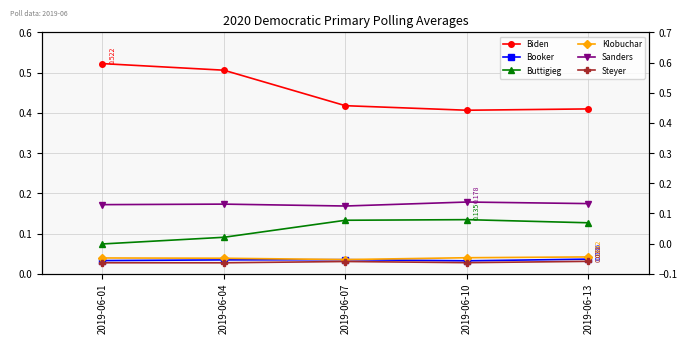

At 2019-06-01, list the series in order from smallest to largest.

Steyer, Booker, Klobuchar, Buttigieg, Sanders, Biden